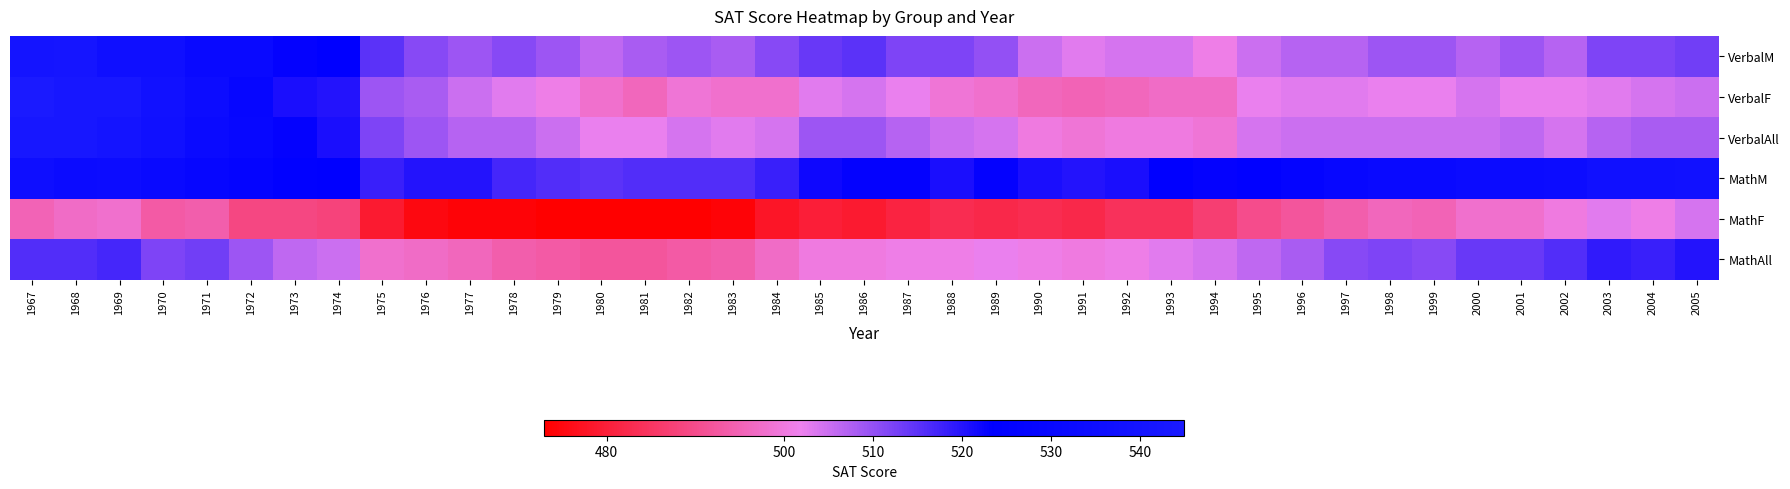

Rank the series at 1987 from highest to lowest value.

MathM, VerbalM, VerbalAll, VerbalF, MathAll, MathF